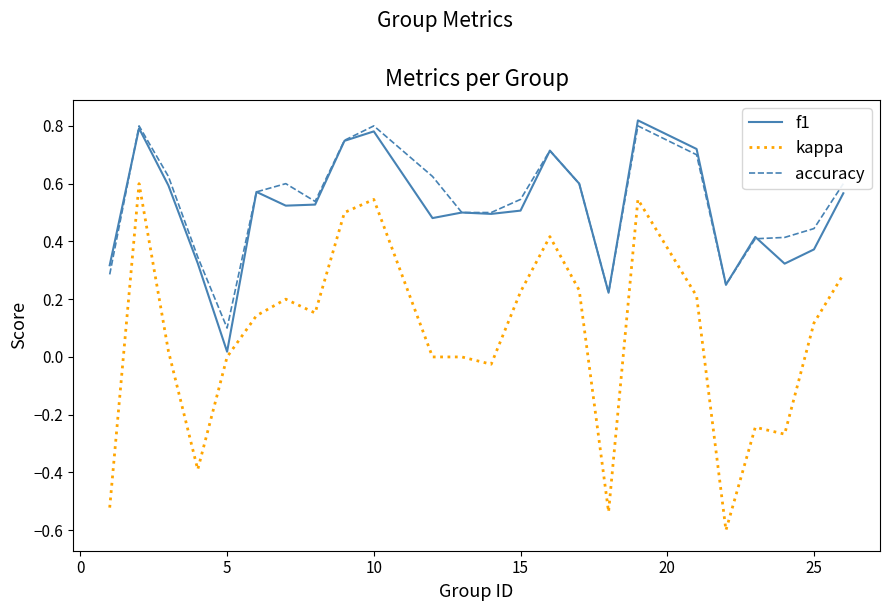

True or false: kappa and accuracy cross at least once.

False